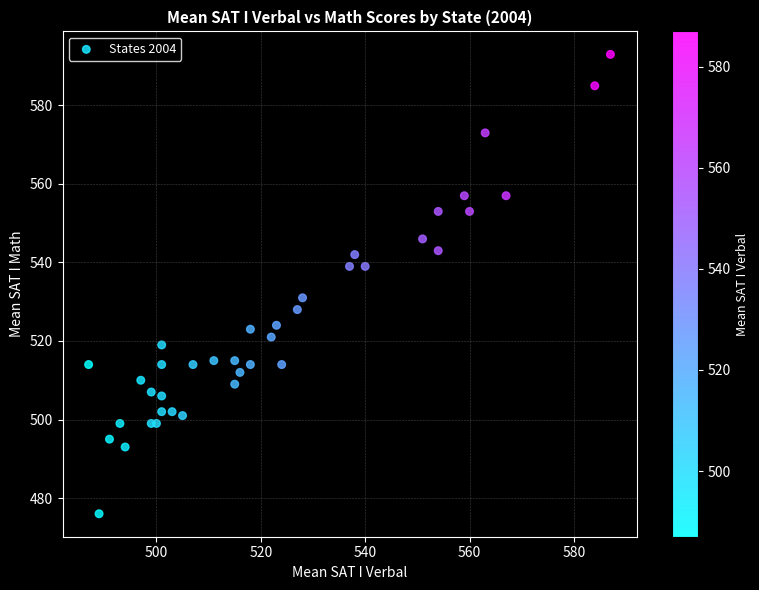

What Y value in the scatter plot is closest to 534?

531